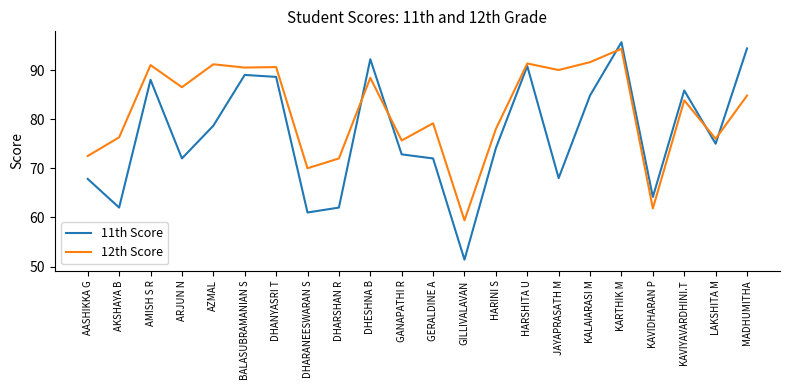

What is the maximum value for 12th Score?

94.3